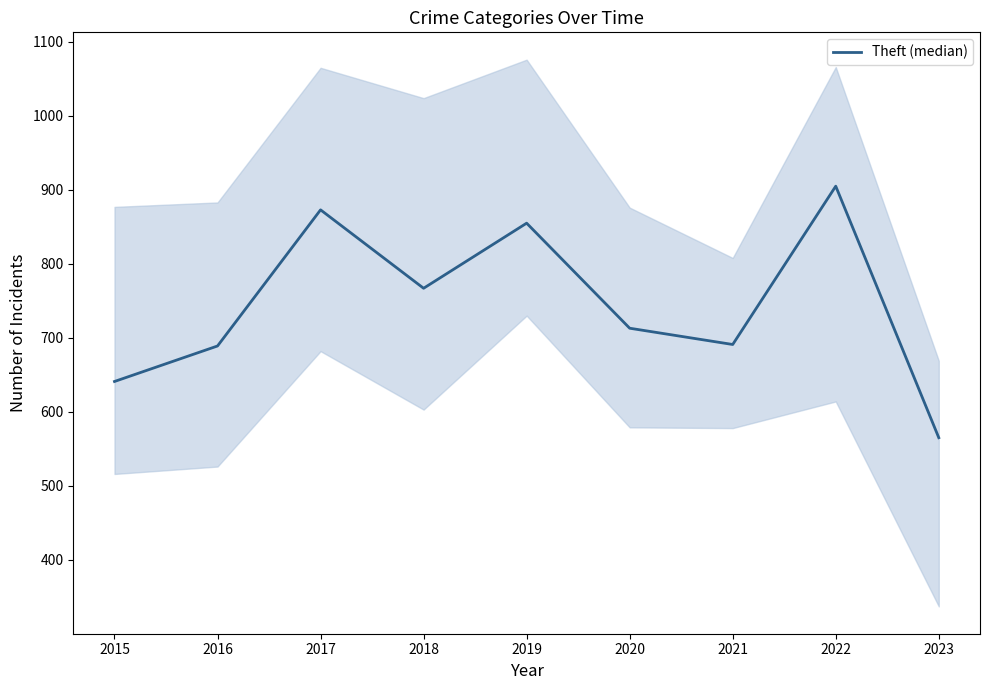

The chart shows a value of 905 at 2022. True or false?

True